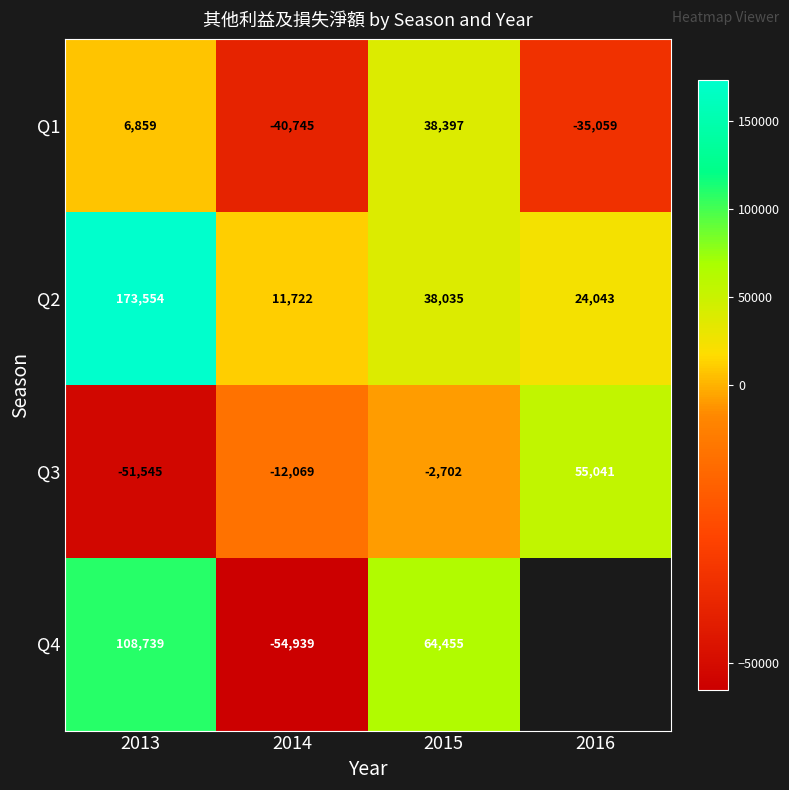

At 2013, list the series in order from smallest to largest.

Q3, Q1, Q4, Q2